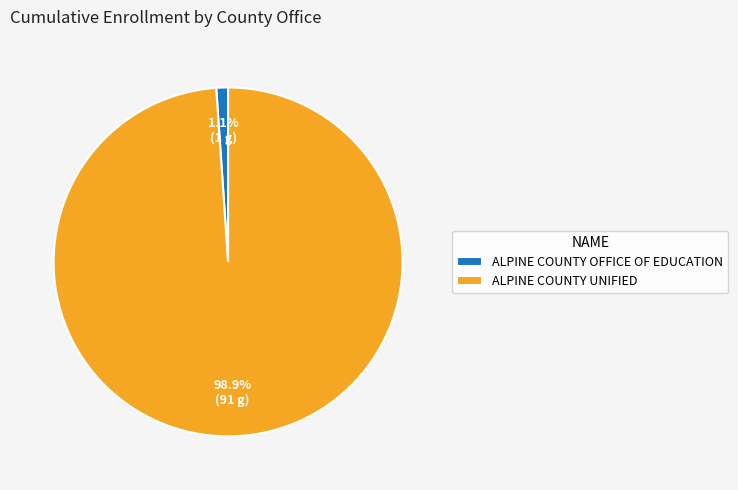

Is there a majority slice in this chart?

Yes